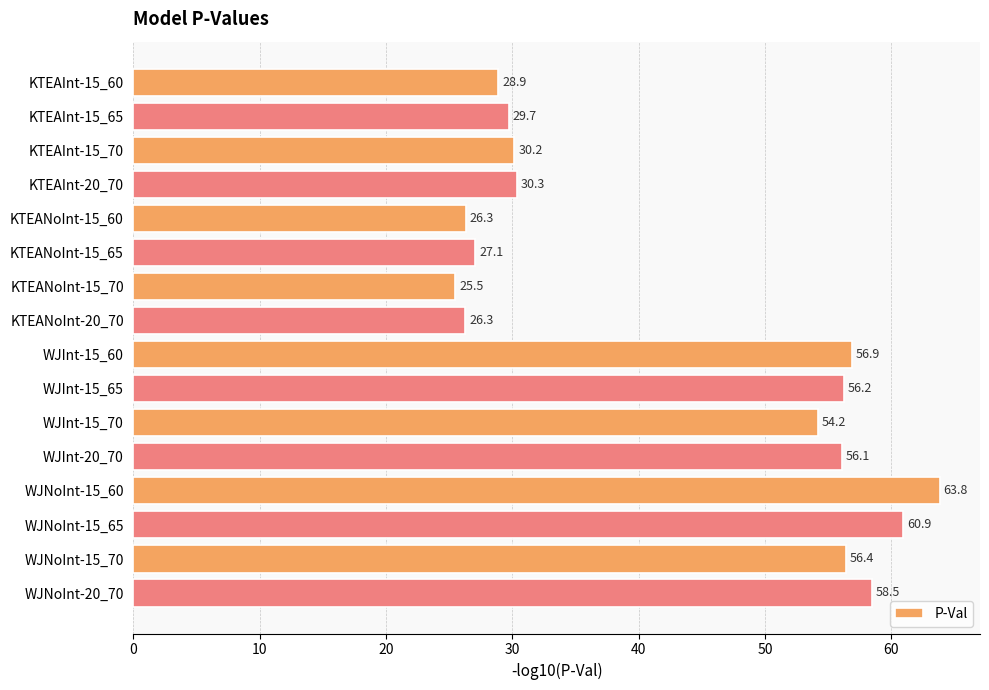

Count the number of categories in the chart.

16